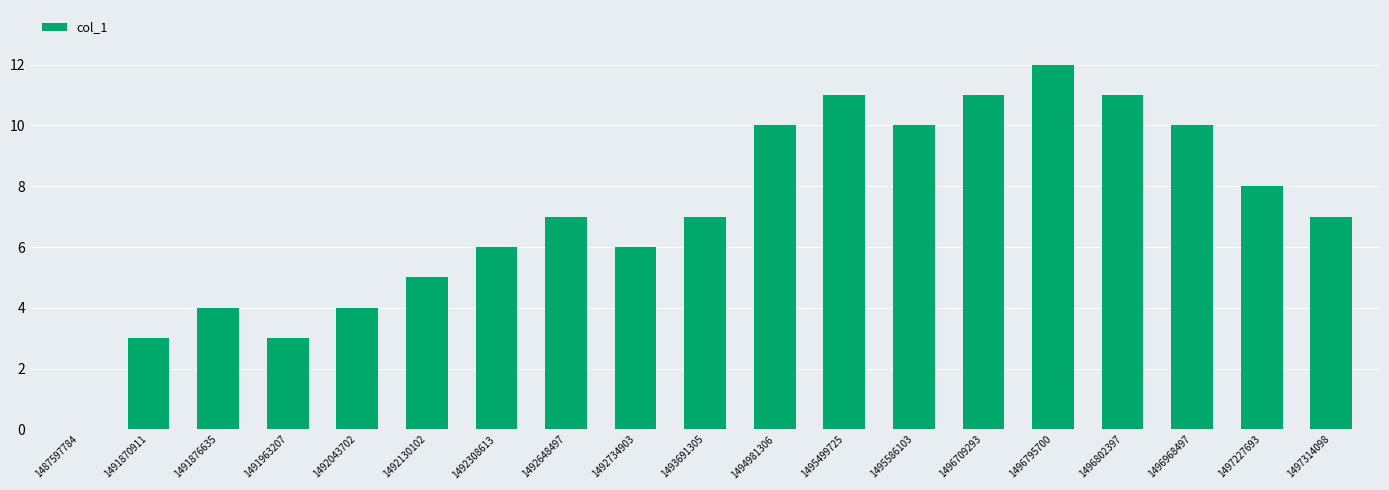

What value does the data have at 1493691305?

7